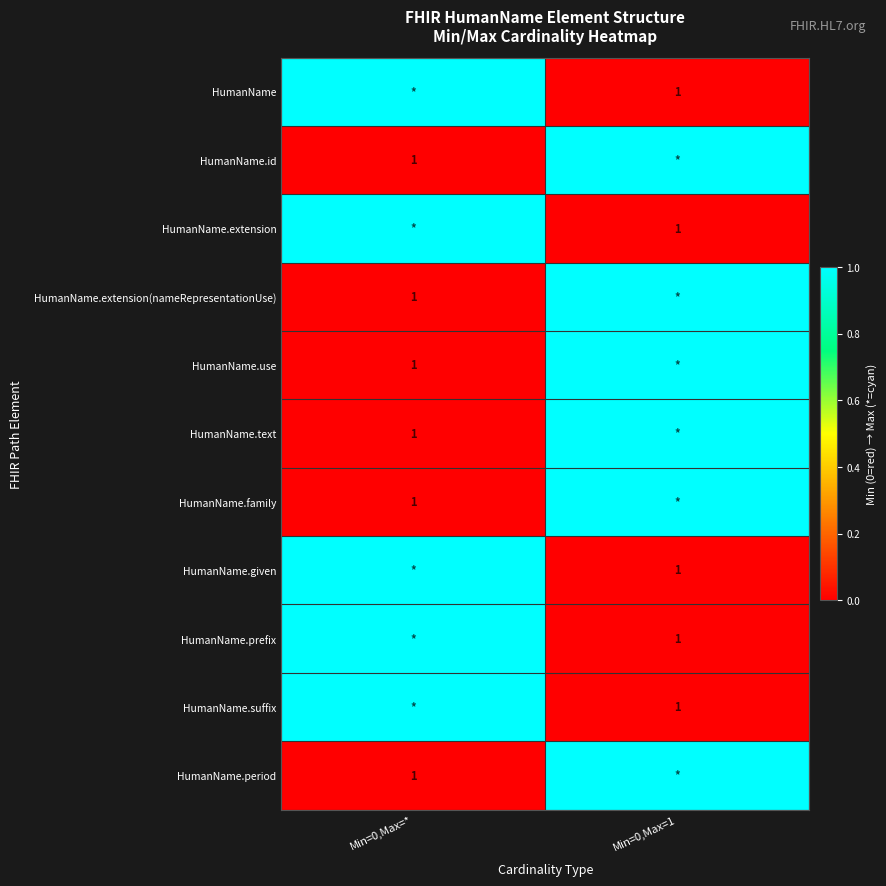

At how many categories does at least one series exceed 0?

2